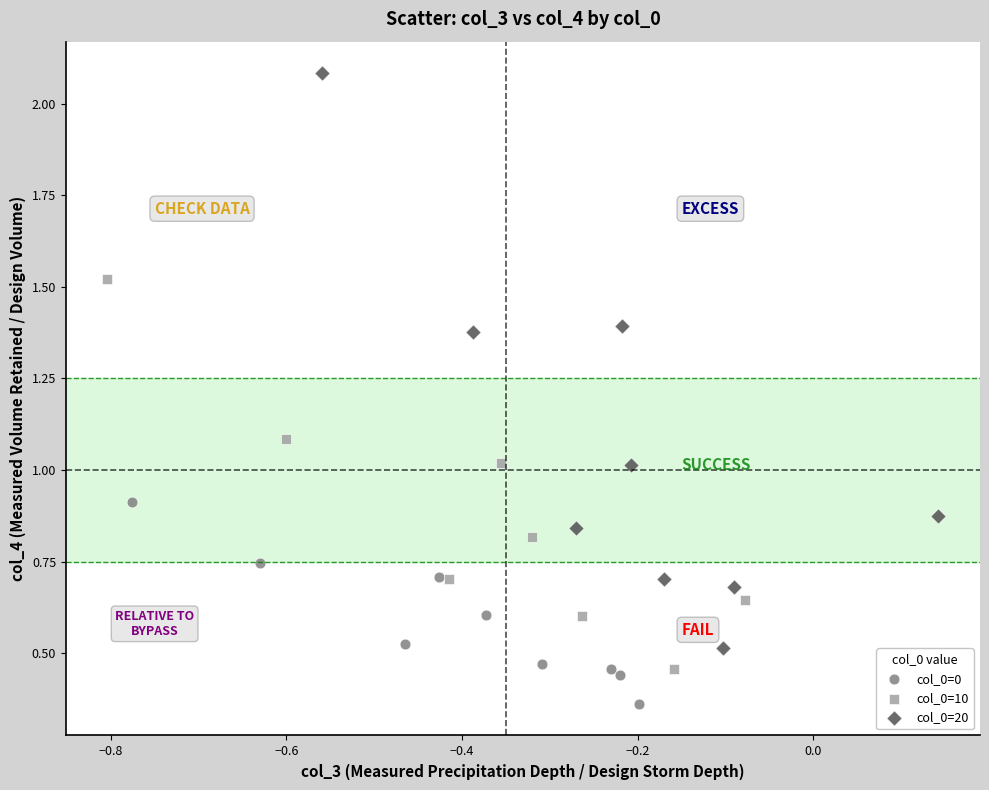

Which series reaches the maximum Y coordinate?

col_0=20